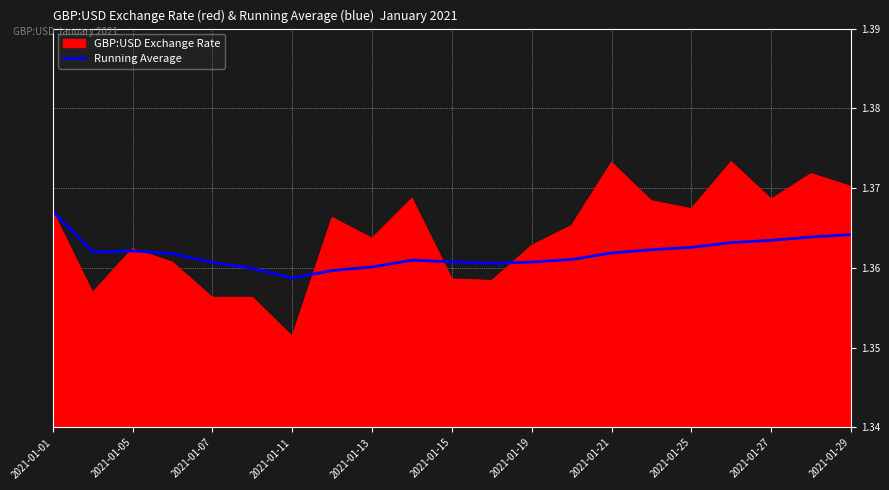

Which series has the widest spread of values?

GBP:USD Exchange Rate